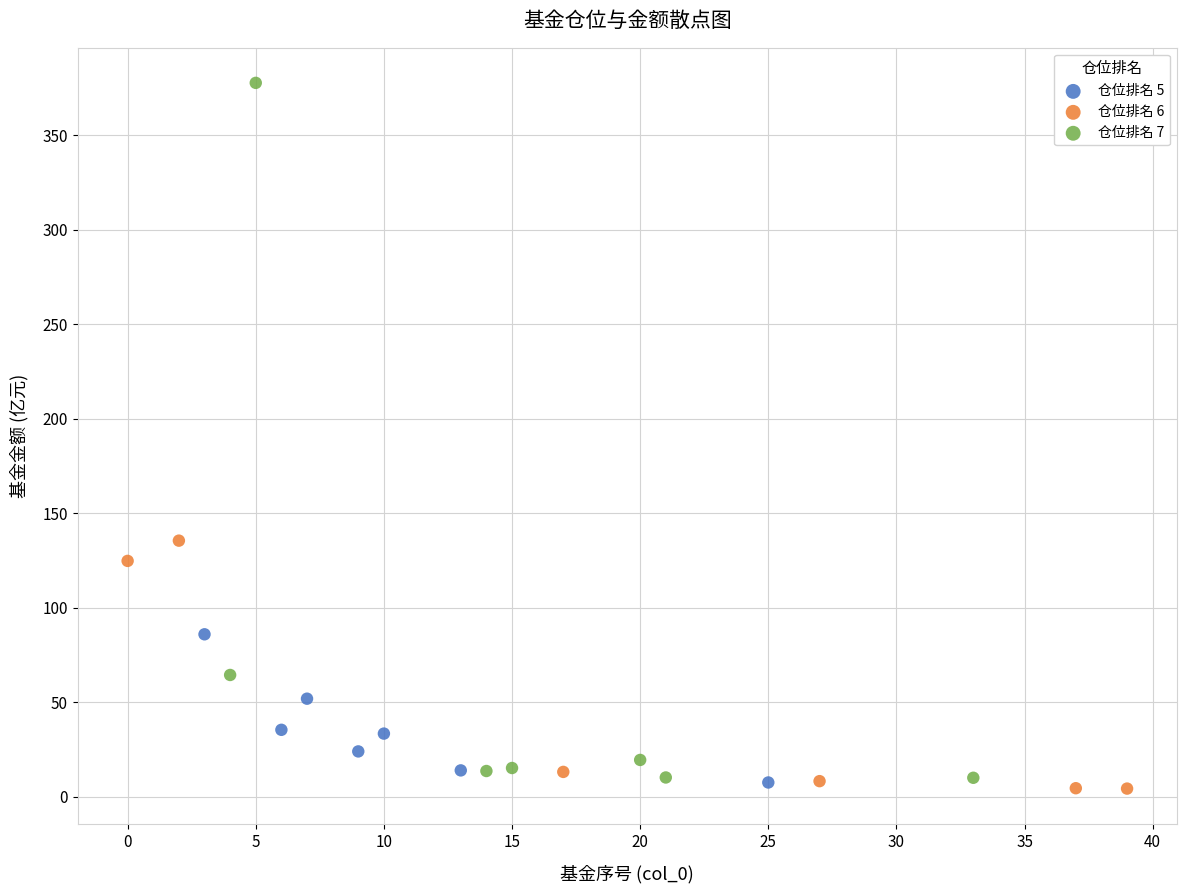

Which series reaches the maximum Y coordinate?

仓位排名 7